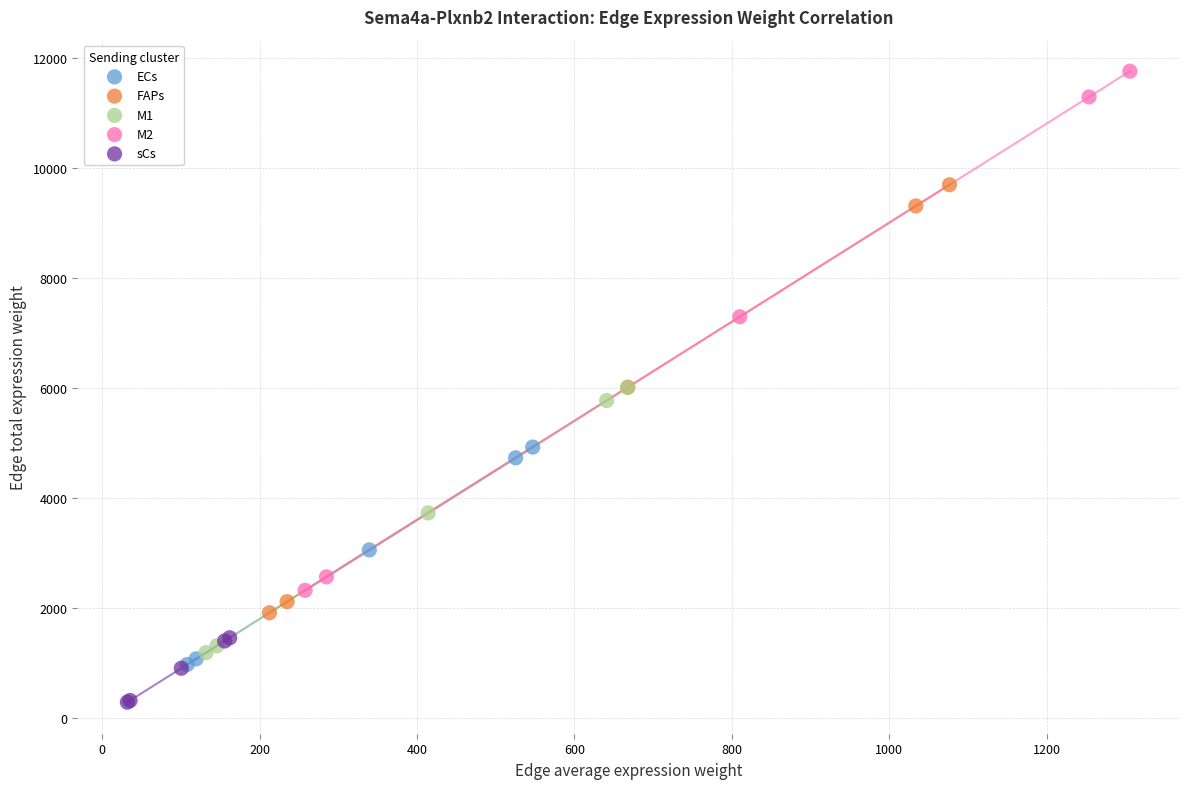

Which series has the widest spread of Y values?

M2